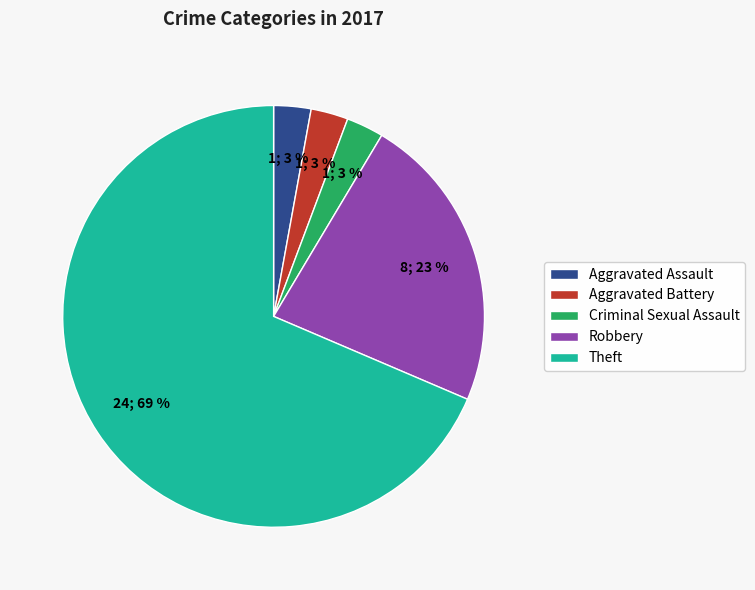

Combined, do Robbery and Aggravated Battery account for over 50%?

No